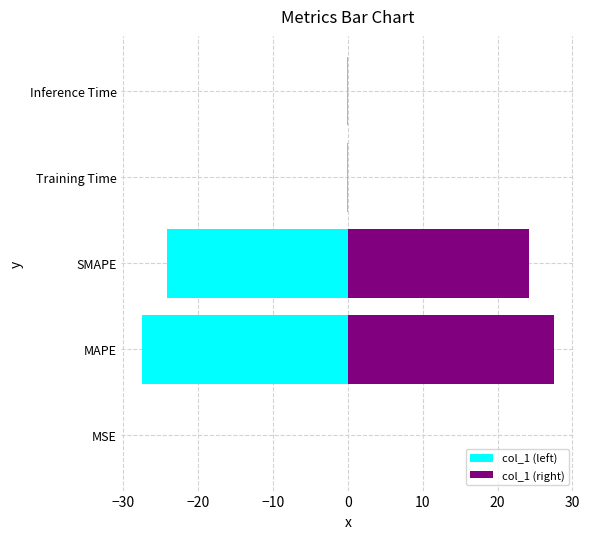

What is the average value of the col_1 (right) series?

10.4